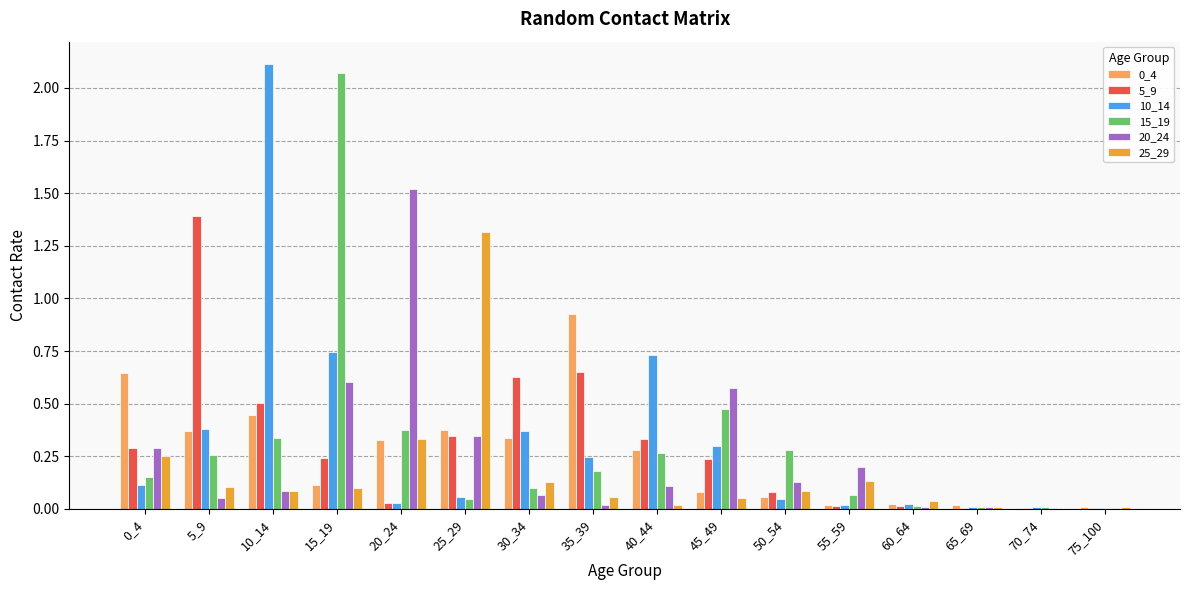

What is the sum of all 25_29 values?

2.7